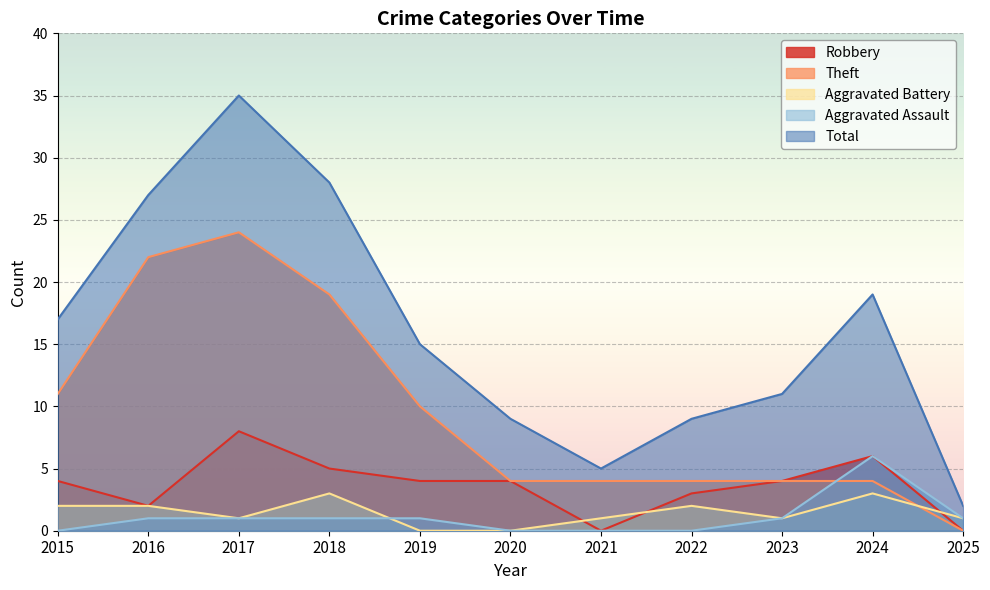

At which category does Aggravated Battery reach its first local peak?

2018